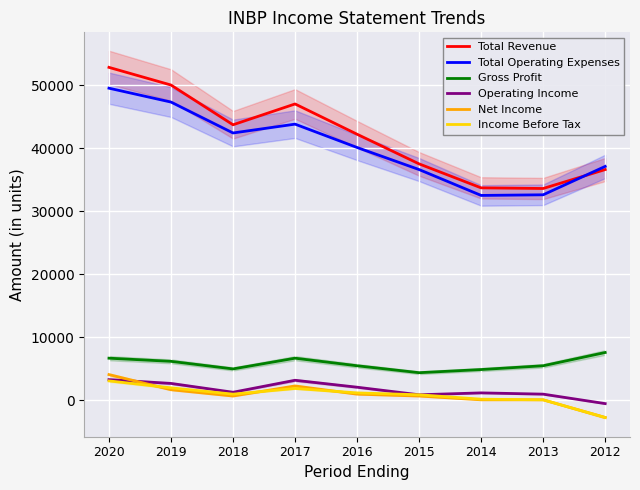

At 2020, list the series in order from smallest to largest.

Income Before Tax, Operating Income, Net Income, Gross Profit, Total Operating Expenses, Total Revenue